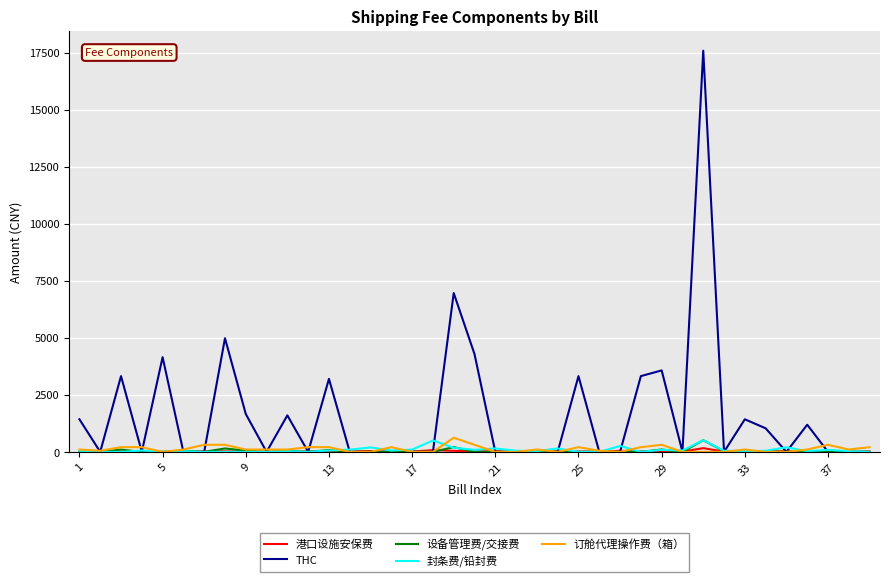

Does the chart display data point markers on the line(s)?

No